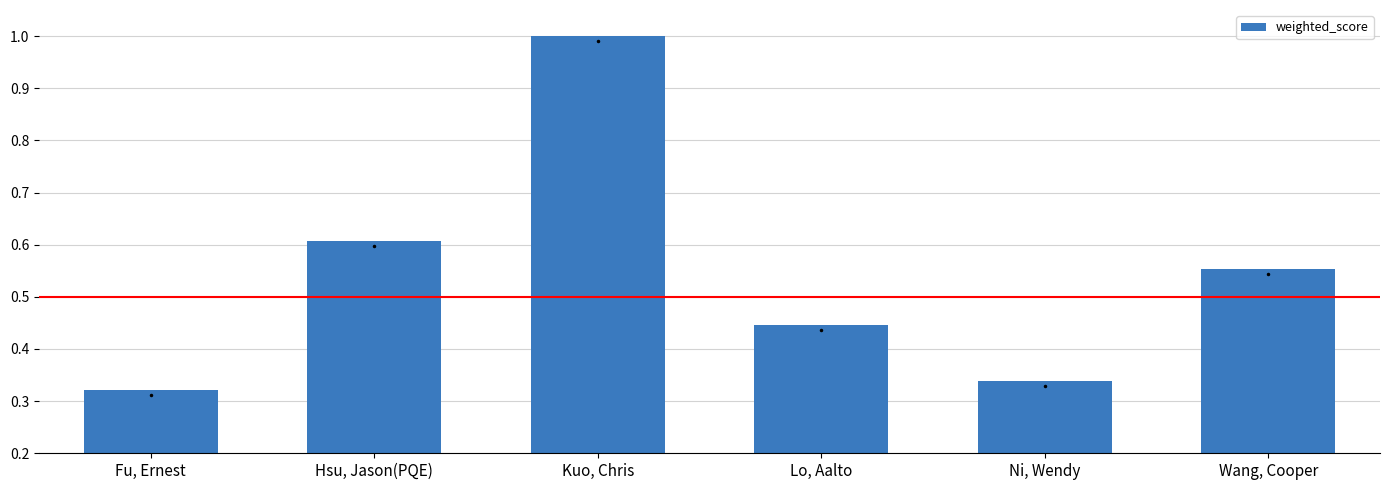

What position from the right is Hsu, Jason(PQE)?

5